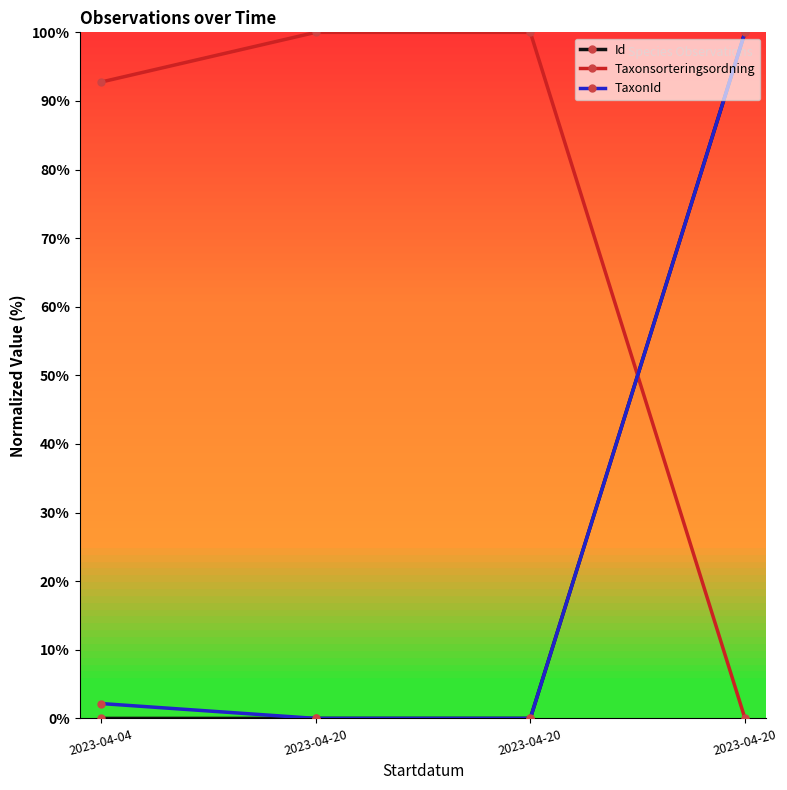

What are all the series names shown in the legend?

Id, Taxonsorteringsordning, TaxonId